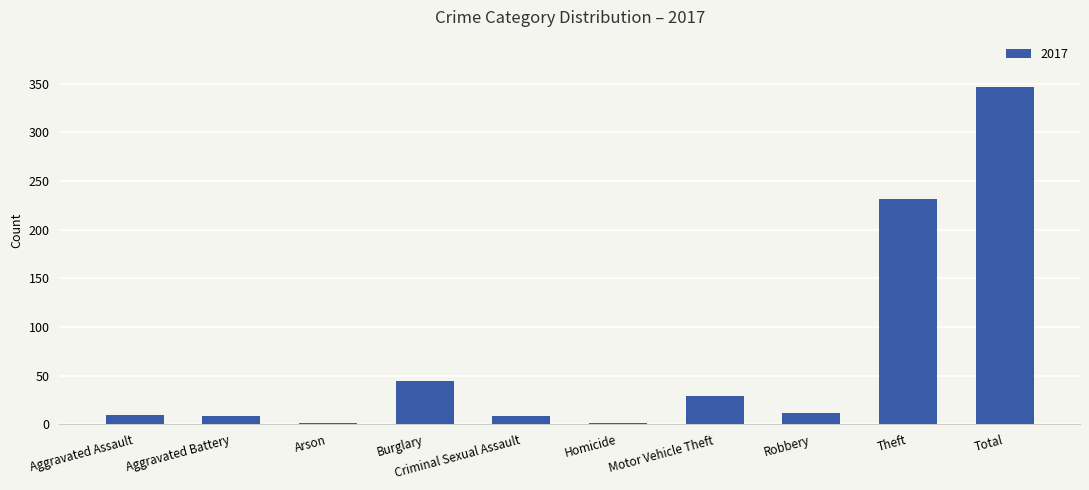

At which category does the chart reach its peak across all series?

Total